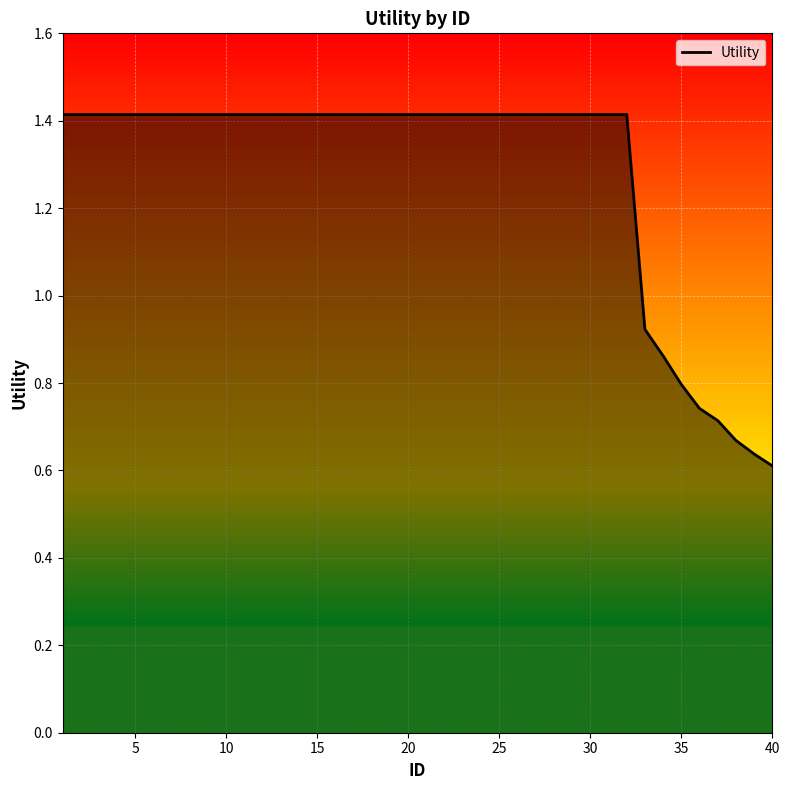

What is the difference between the maximum and minimum values?

0.8